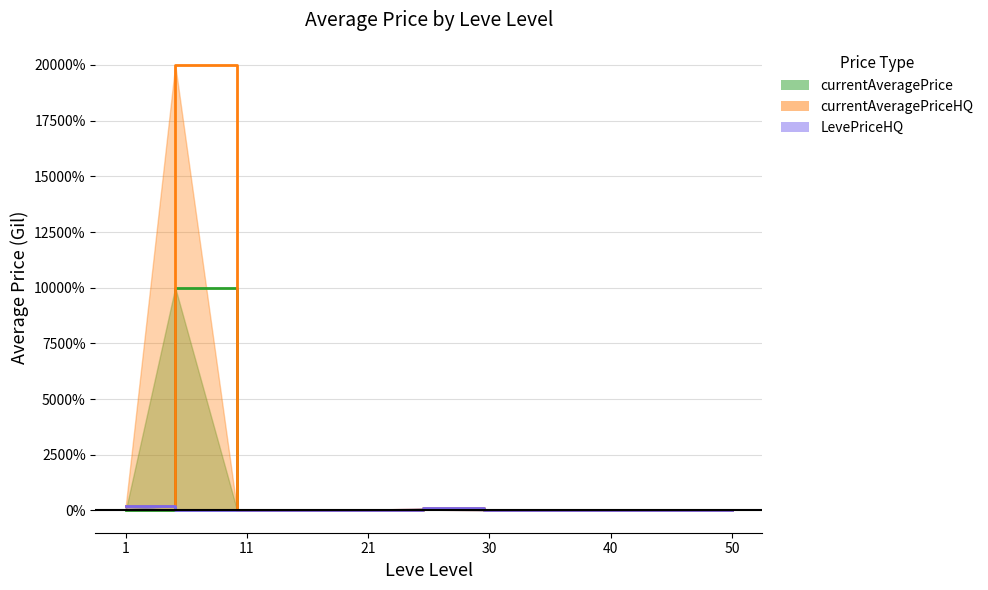

What is the difference between the maximum and minimum values in the LevePriceHQ series?

217.4